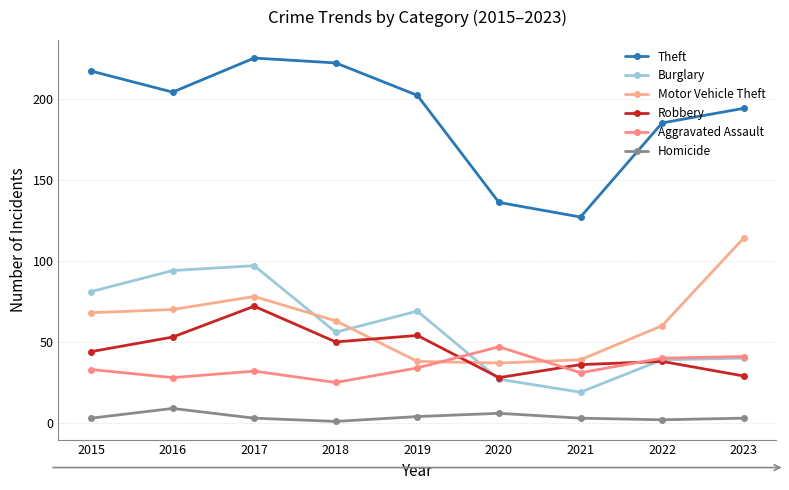

Read the Homicide value at 2017.

3